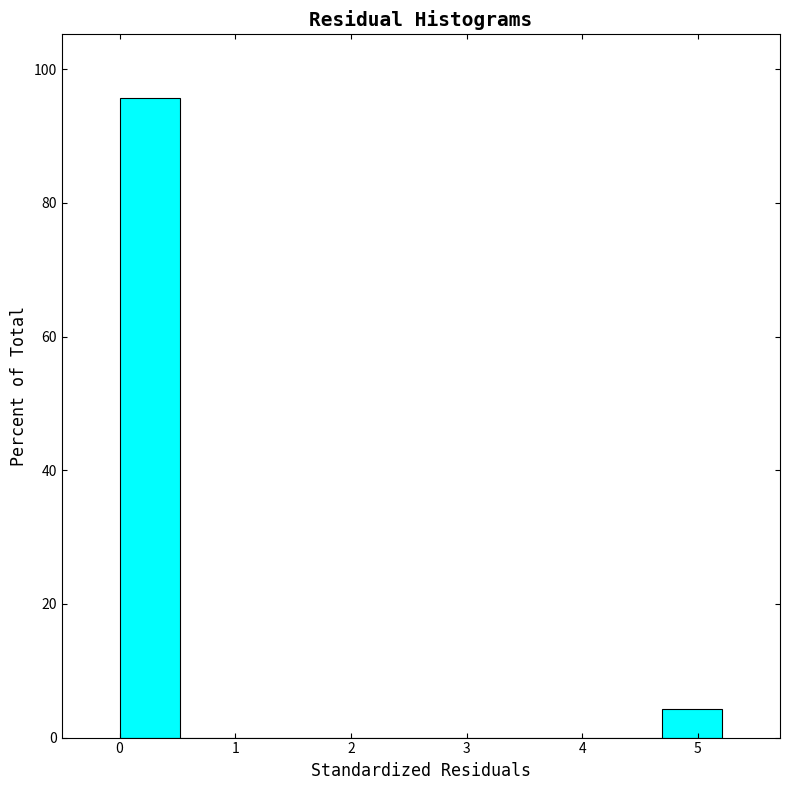

Reading left to right, transcribe this chart: for each bar, give the range it covers on the x-axis and its height. Neither the bar edges nor the heights are printed on the chart, so give them approximately, as read against the axes.

0.0 to 0.5: 96
0.5 to 1.0: 0
1.0 to 1.6: 0
1.6 to 2.1: 0
2.1 to 2.6: 0
2.6 to 3.1: 0
3.1 to 3.6: 0
3.6 to 4.2: 0
4.2 to 4.7: 0
4.7 to 5.2: 4